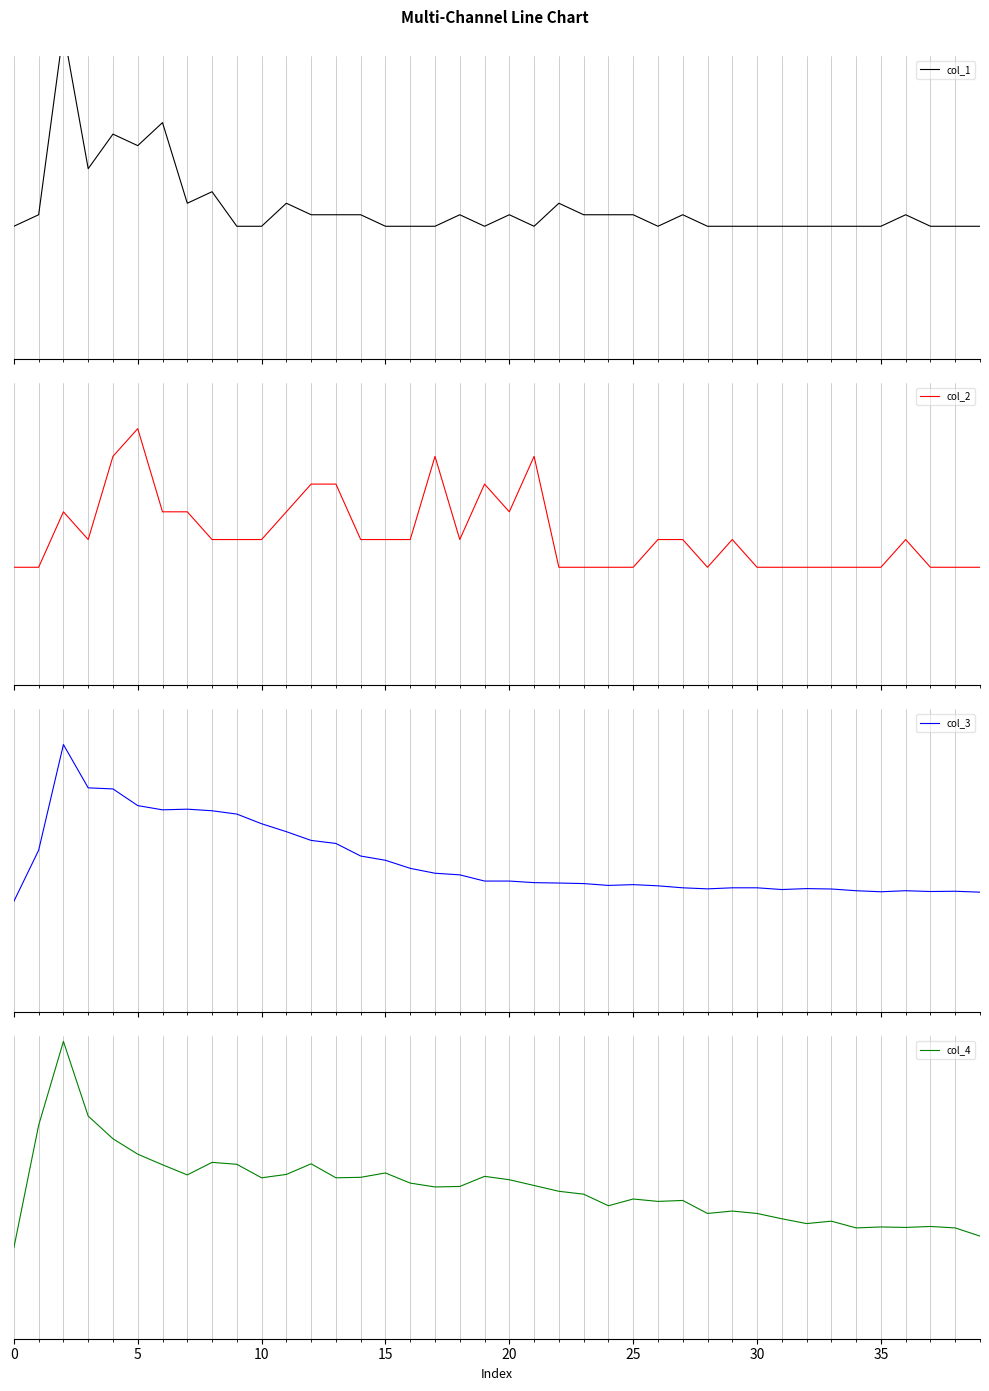

What are all the series names shown in the legend?

col_1, col_2, col_3, col_4